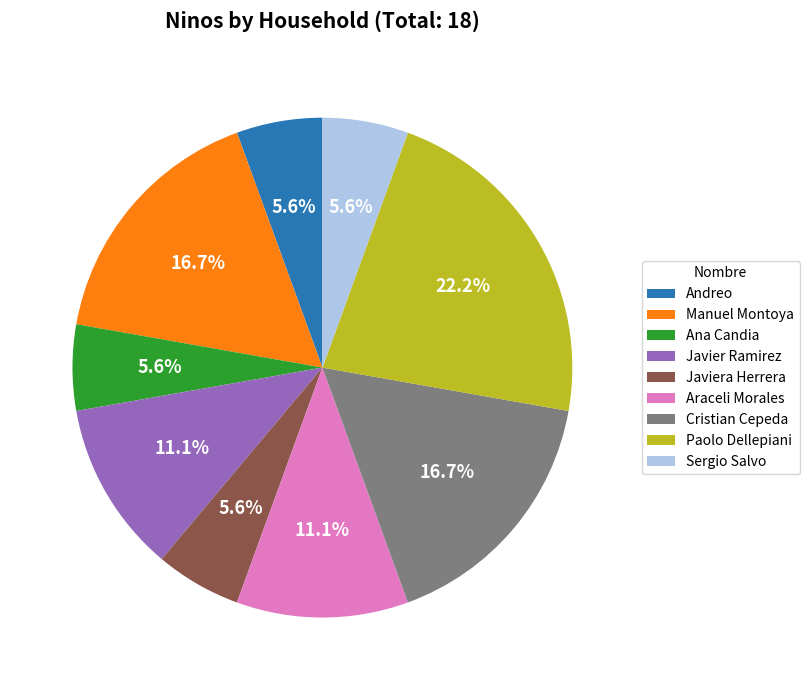

Is Manuel Montoya the majority of the pie?

No